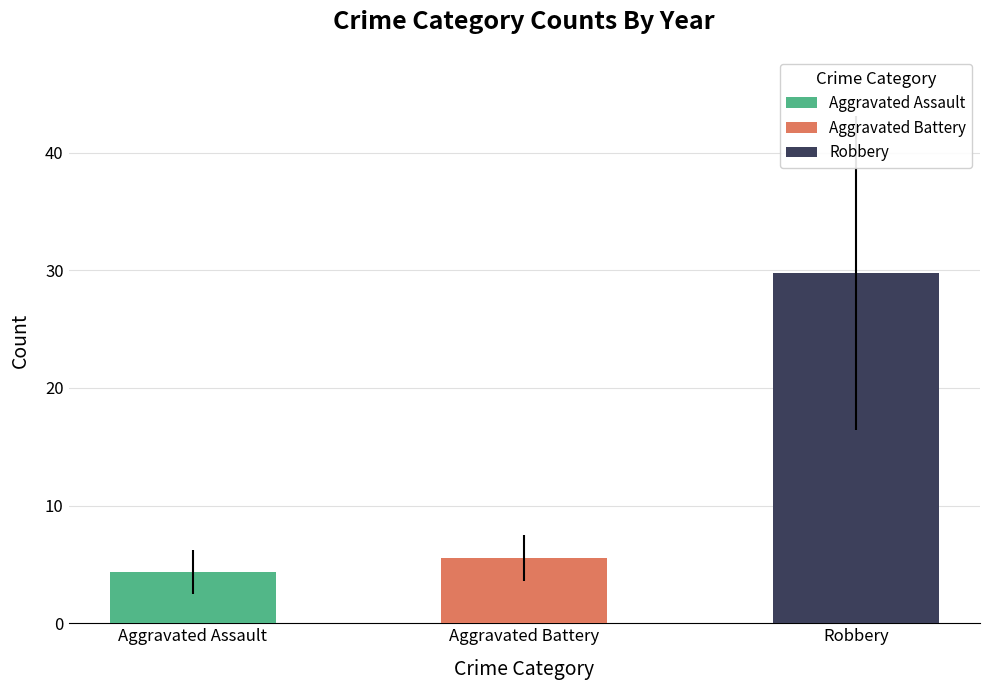

Is the value of Robbery at 2018 greater than the value of Aggravated Assault at 2023?

Yes